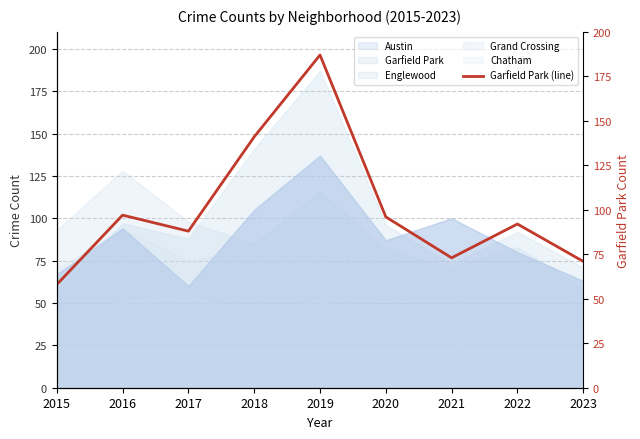

What is the value of the 3rd point from the left?

88